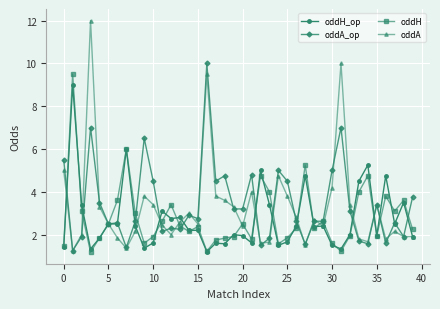

At how many categories does at least one series exceed 1?

40